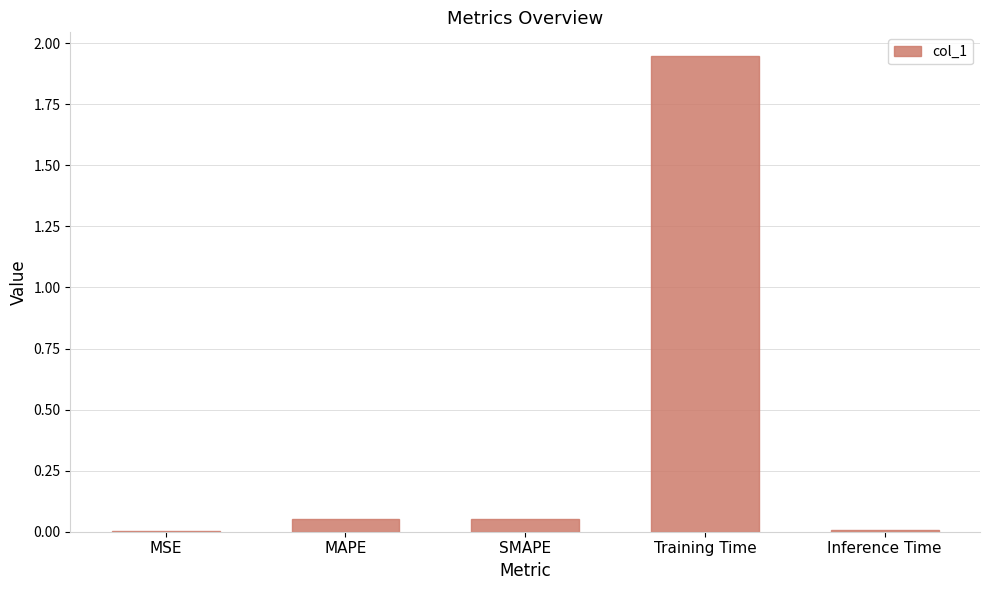

Are the bars horizontal?

No